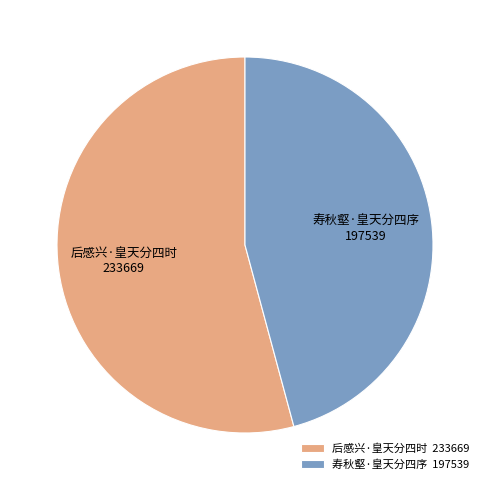

Rank the categories by value from lowest to highest.

寿秋壑·皇天分四序, 后感兴·皇天分四时